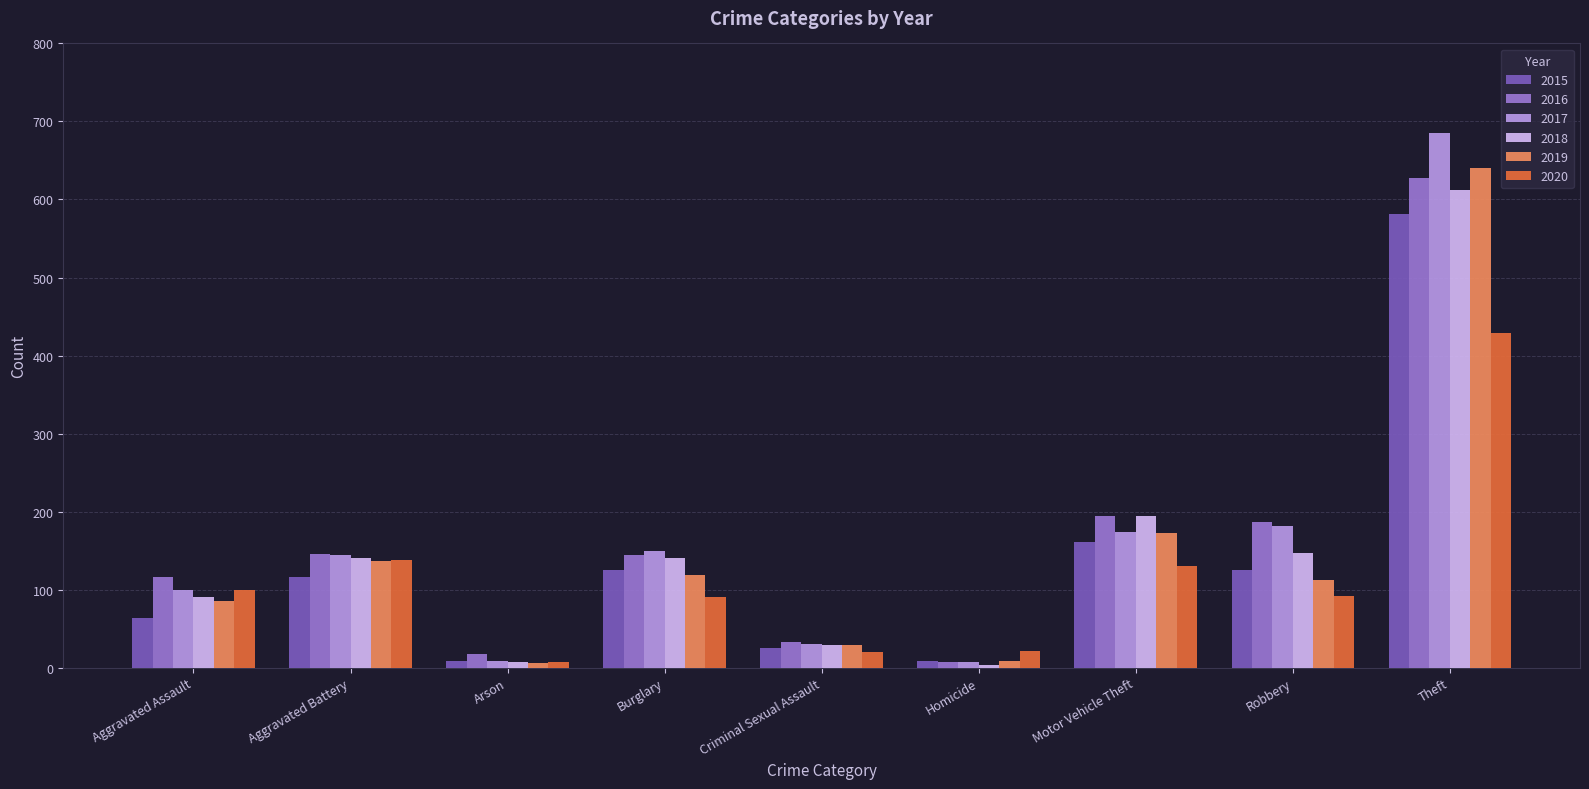

True or false: 2016 has a value of 116 at Aggravated Assault.

True